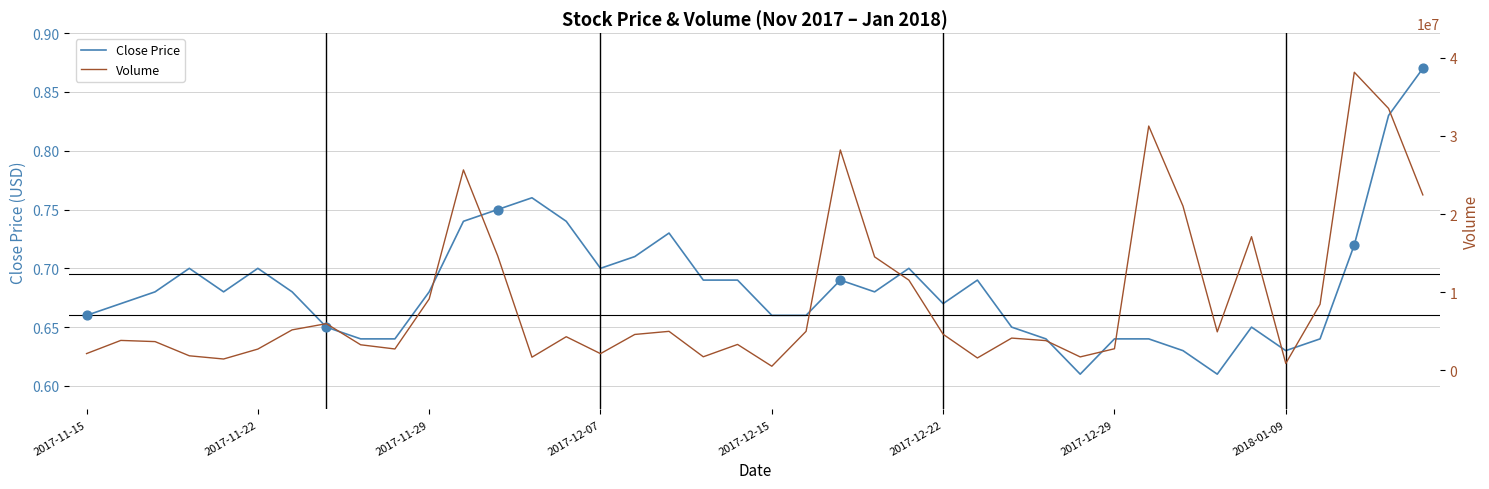

Which series reaches the minimum Y coordinate?

Close Price